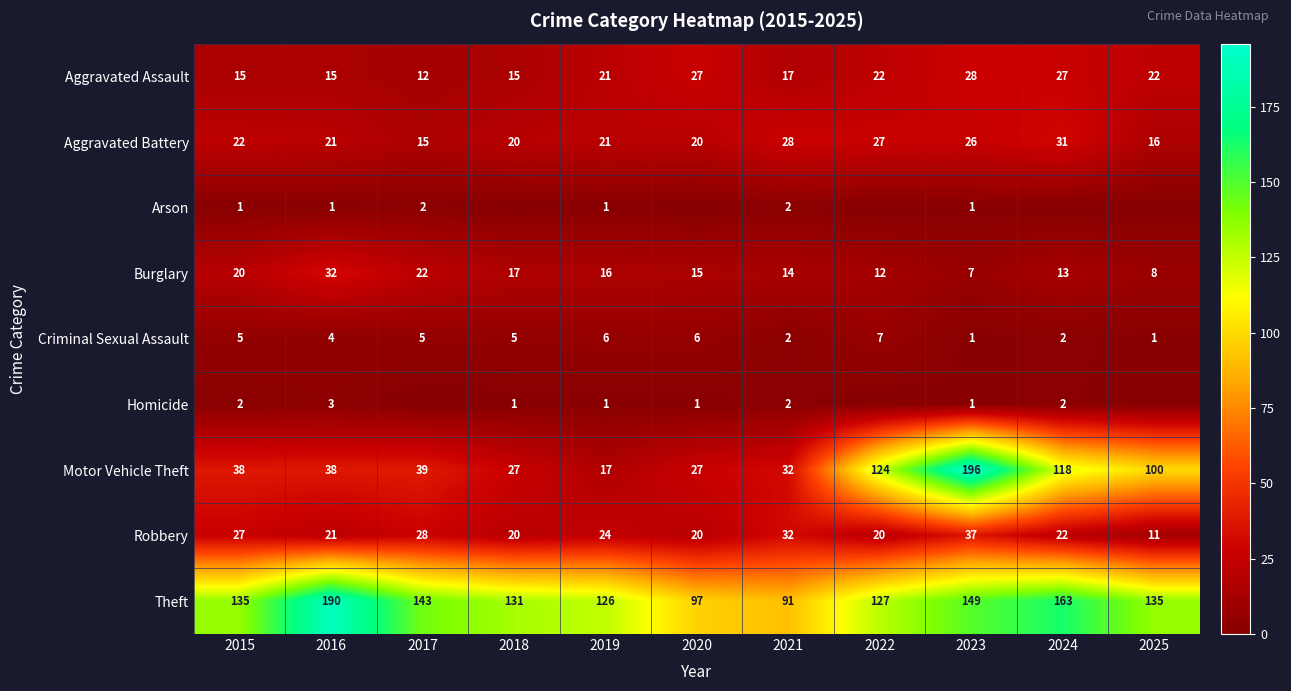

Is the value of Robbery at 2025 greater than the value of Criminal Sexual Assault at 2017?

Yes